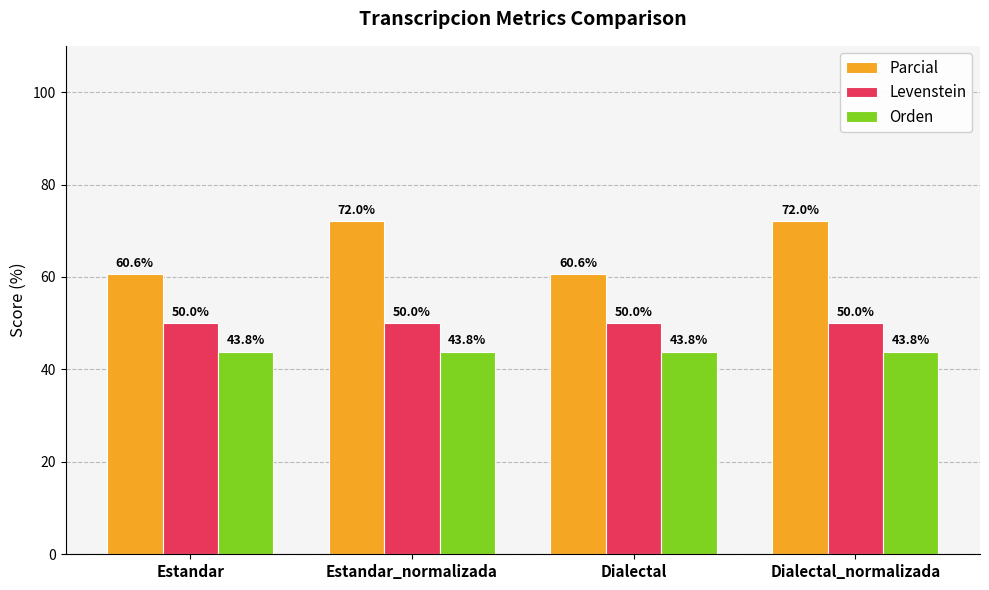

What is the highest value of the Parcial series?

72.0